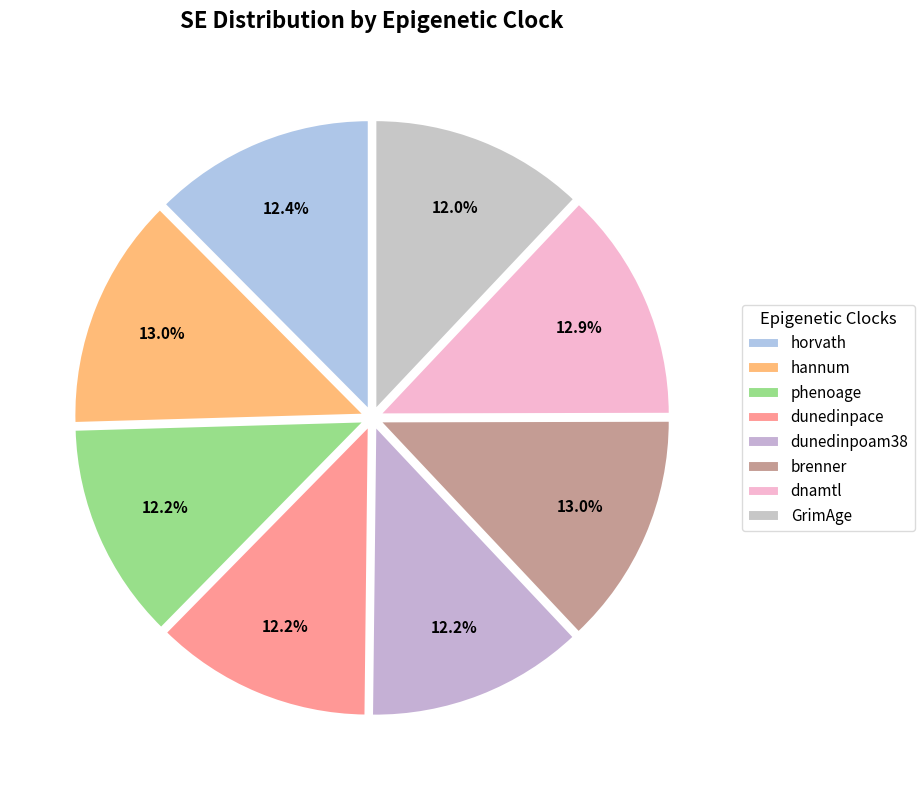

How many segments does this pie chart have?

8